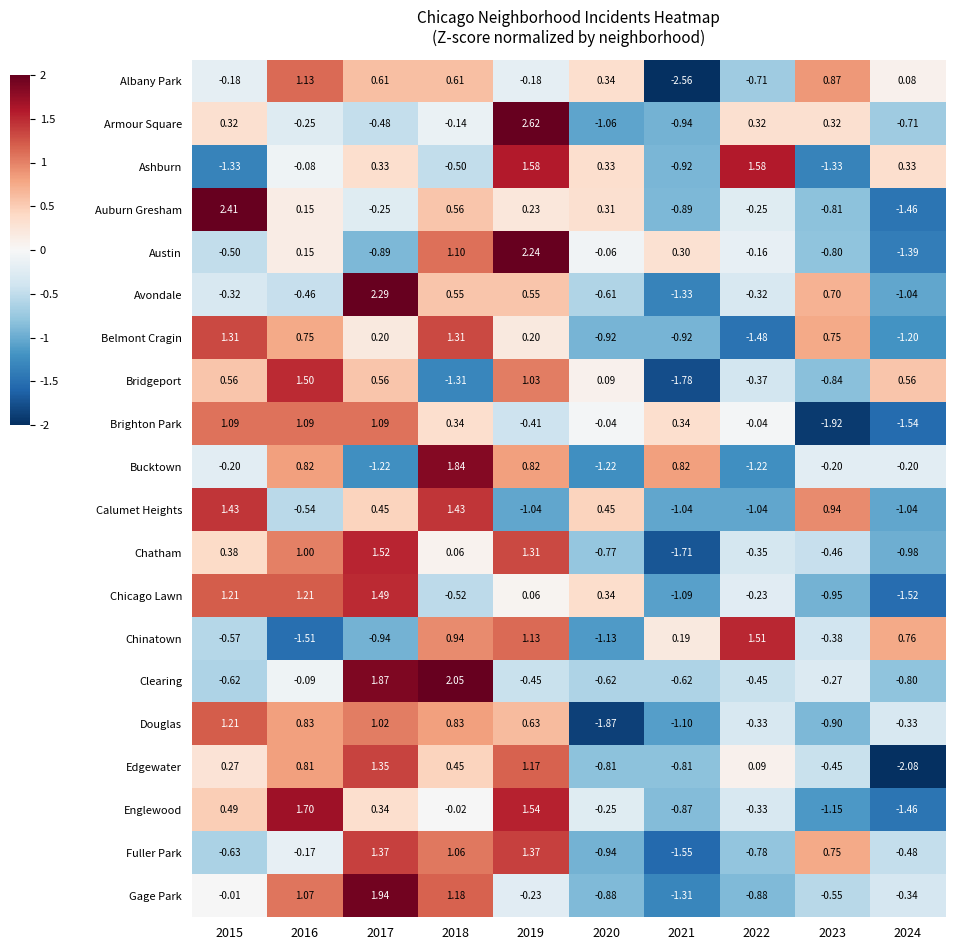

List the series in order of their peak value, highest first.

Armour Square, Auburn Gresham, Avondale, Austin, Clearing, Gage Park, Bucktown, Englewood, Ashburn, Chatham, Chinatown, Bridgeport, Chicago Lawn, Calumet Heights, Fuller Park, Edgewater, Belmont Cragin, Douglas, Albany Park, Brighton Park